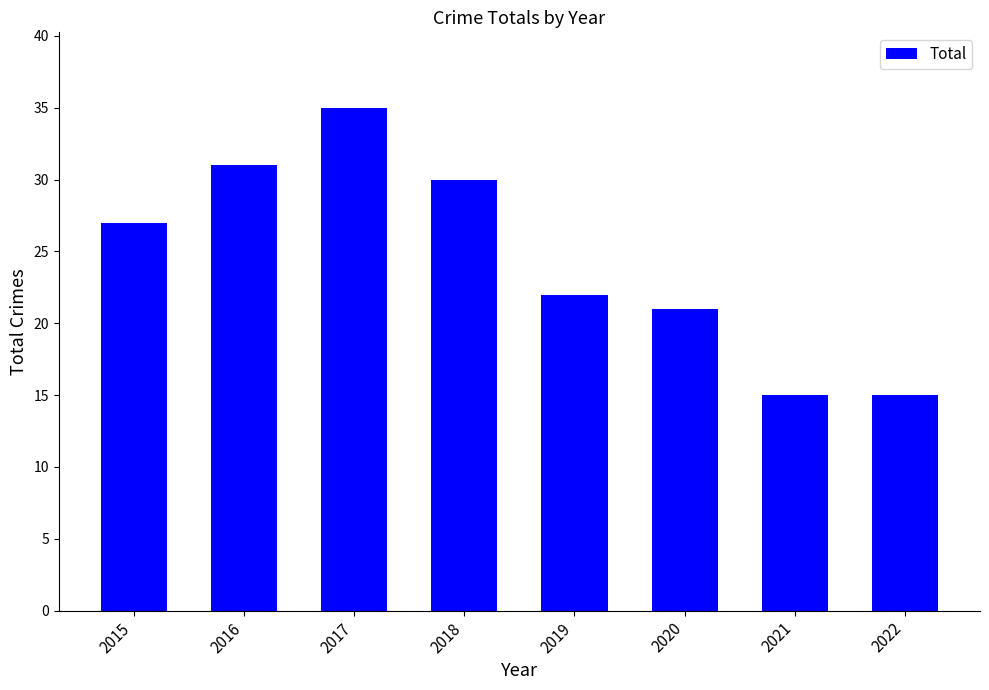

What is the value of the 8th bar from the left?

15